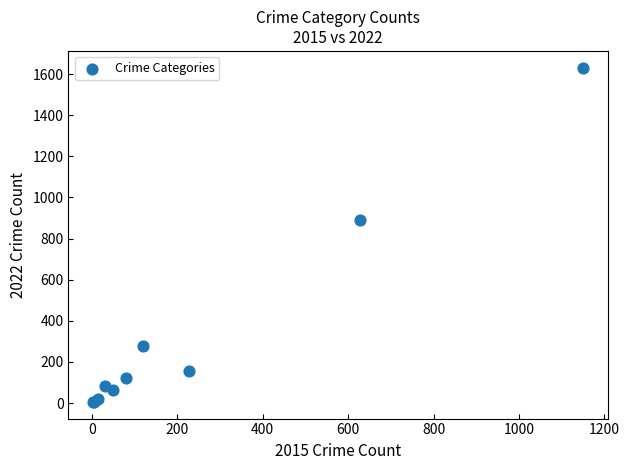

What Y value in the scatter plot is closest to 818?

890